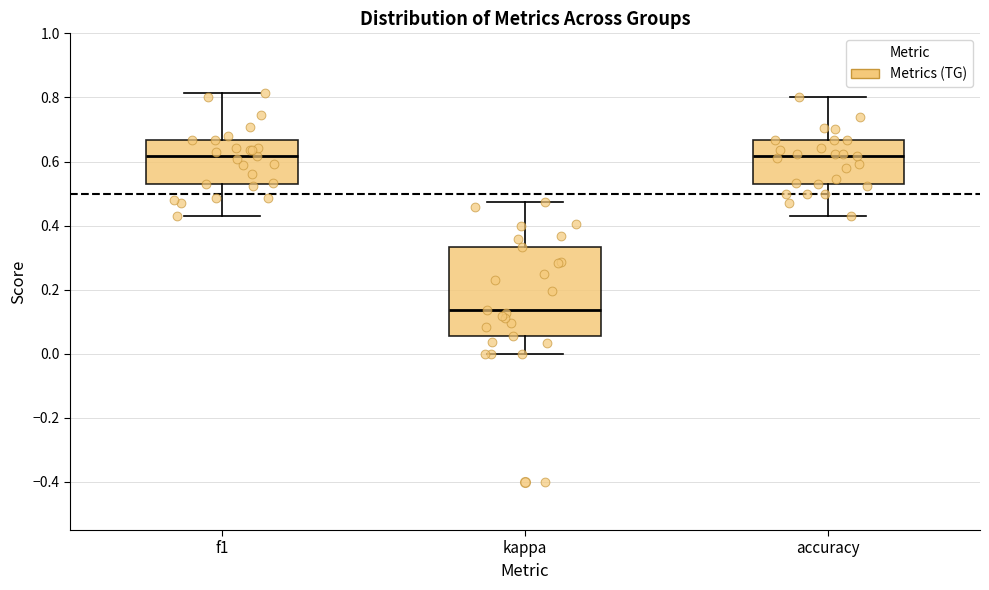

Comparing the boxes themselves (not the whiskers), which one is the tallest?

kappa